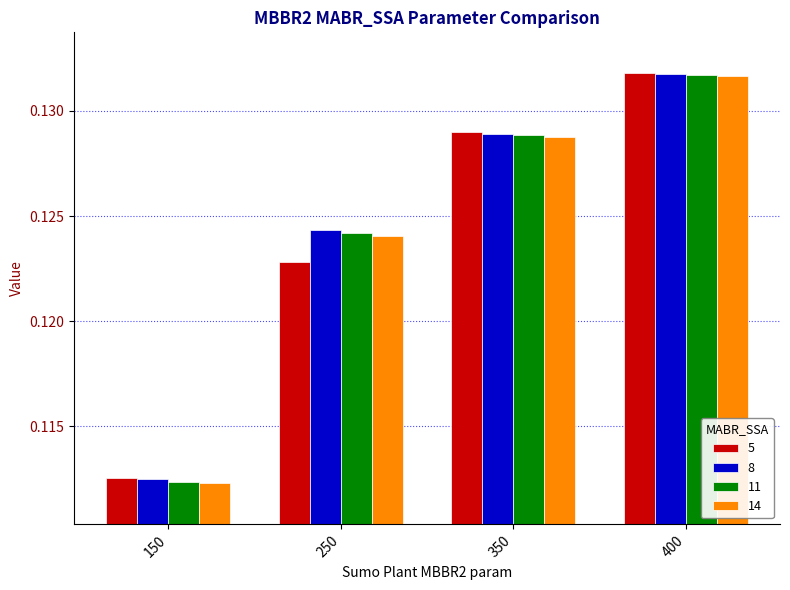

At which category does the chart reach its minimum across all series?

150